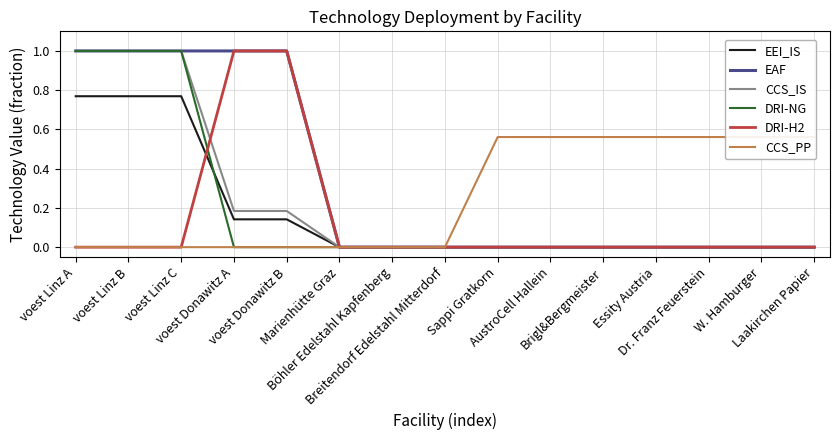

In EEI_IS, how many points are higher than both neighbors (excluding endpoints)?

2